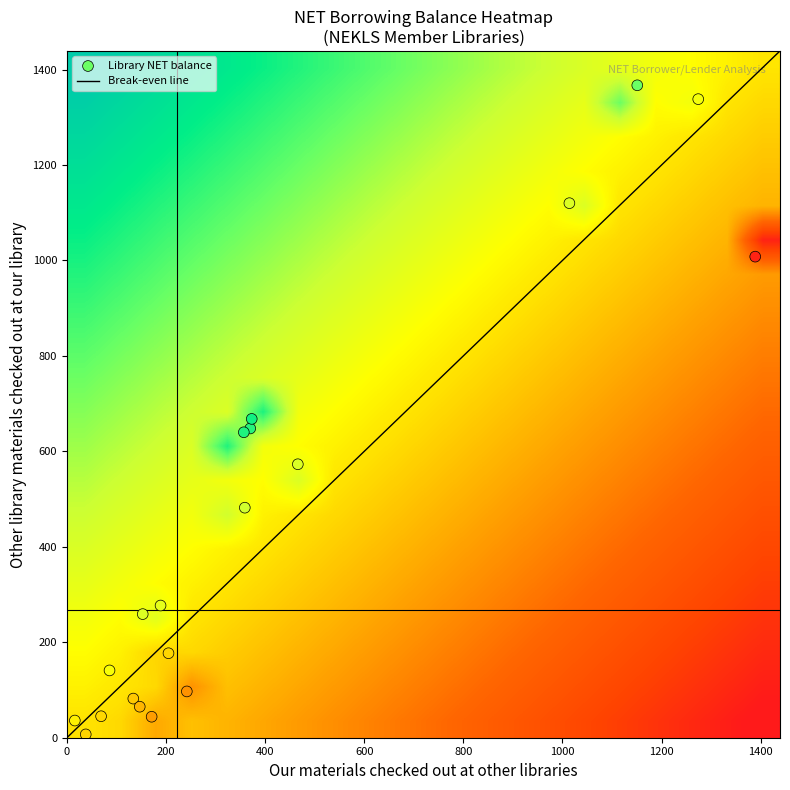

How many data points does each series have?

20